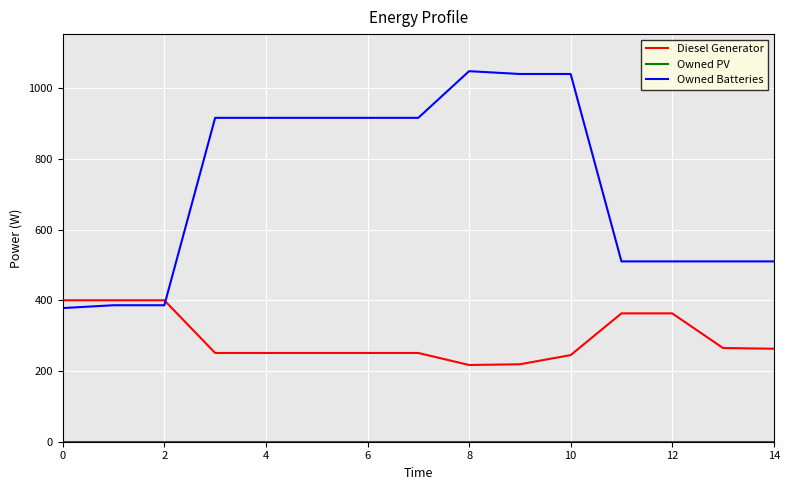

Which series has the largest total across all categories?

Owned Batteries